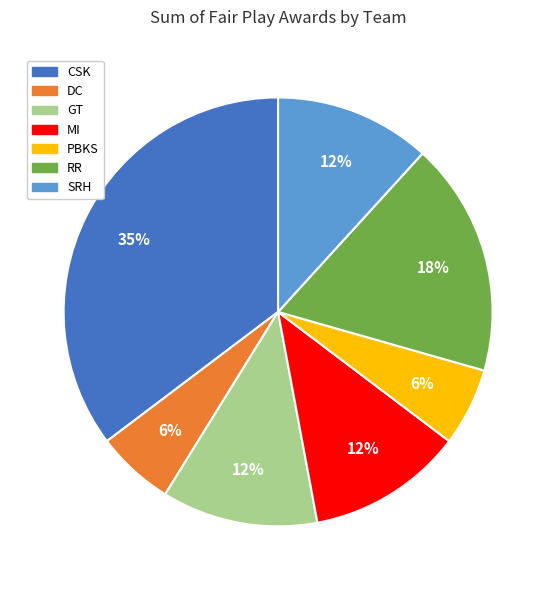

What is the largest slice in the pie chart?

CSK